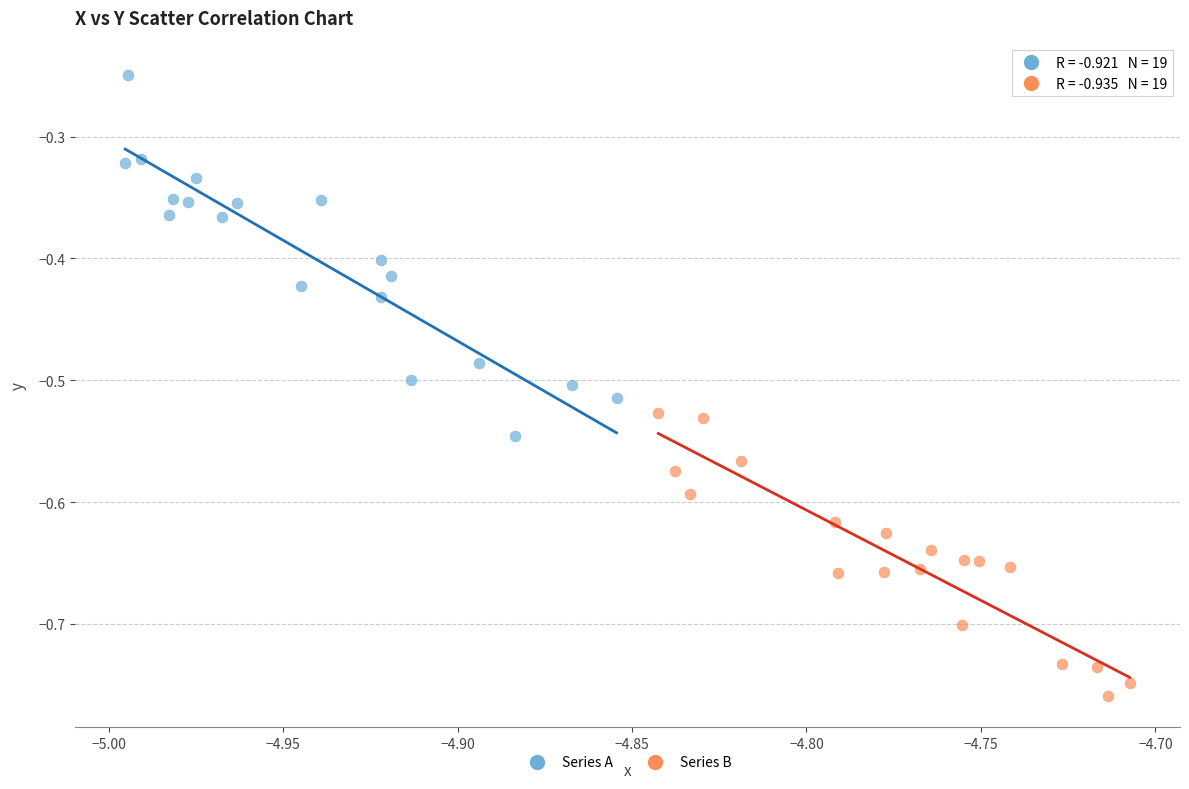

What are all the series names shown in the legend?

Series A, Series B